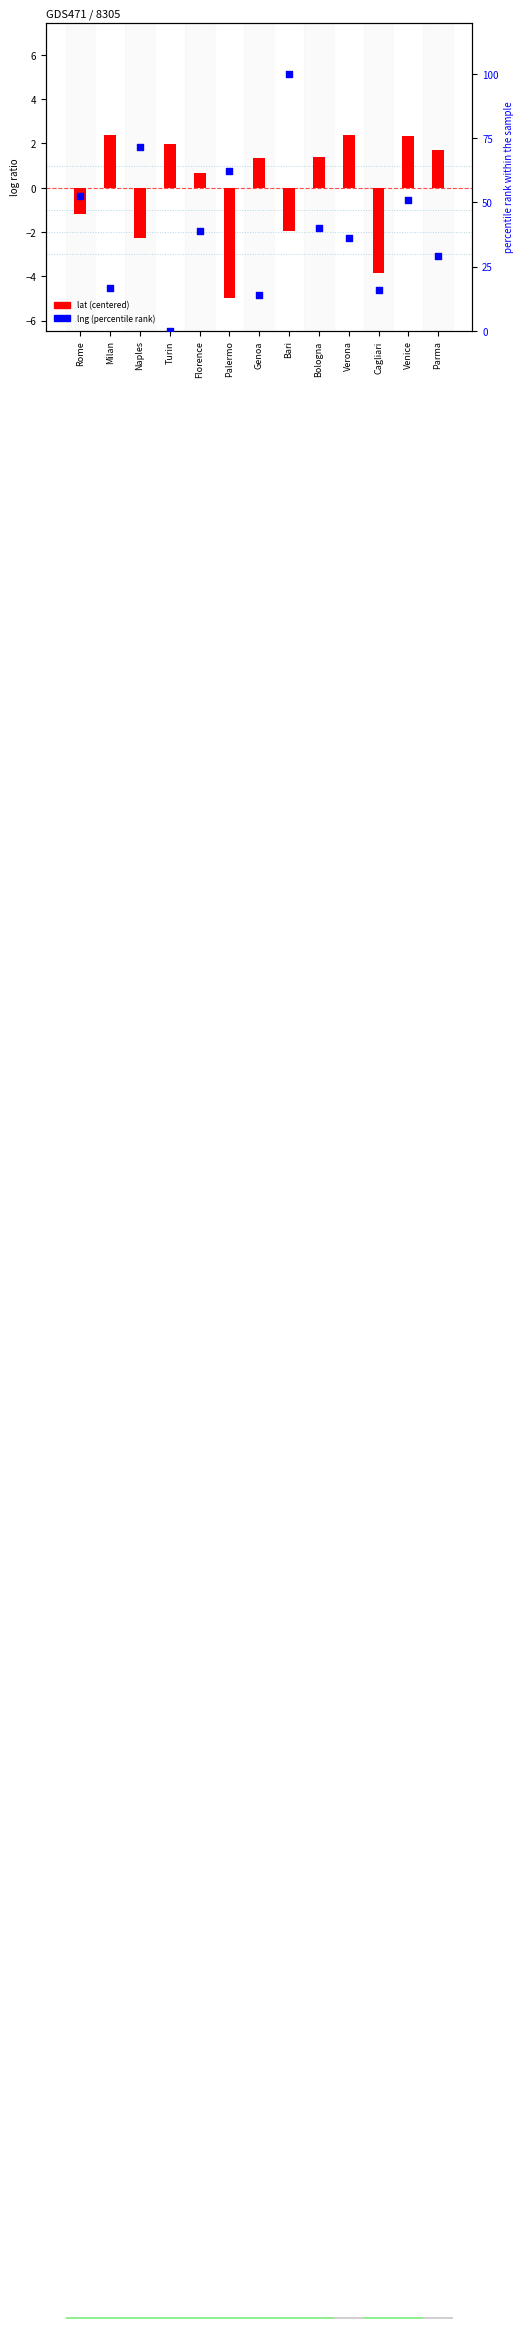

At how many categories does at least one series exceed 11?

12